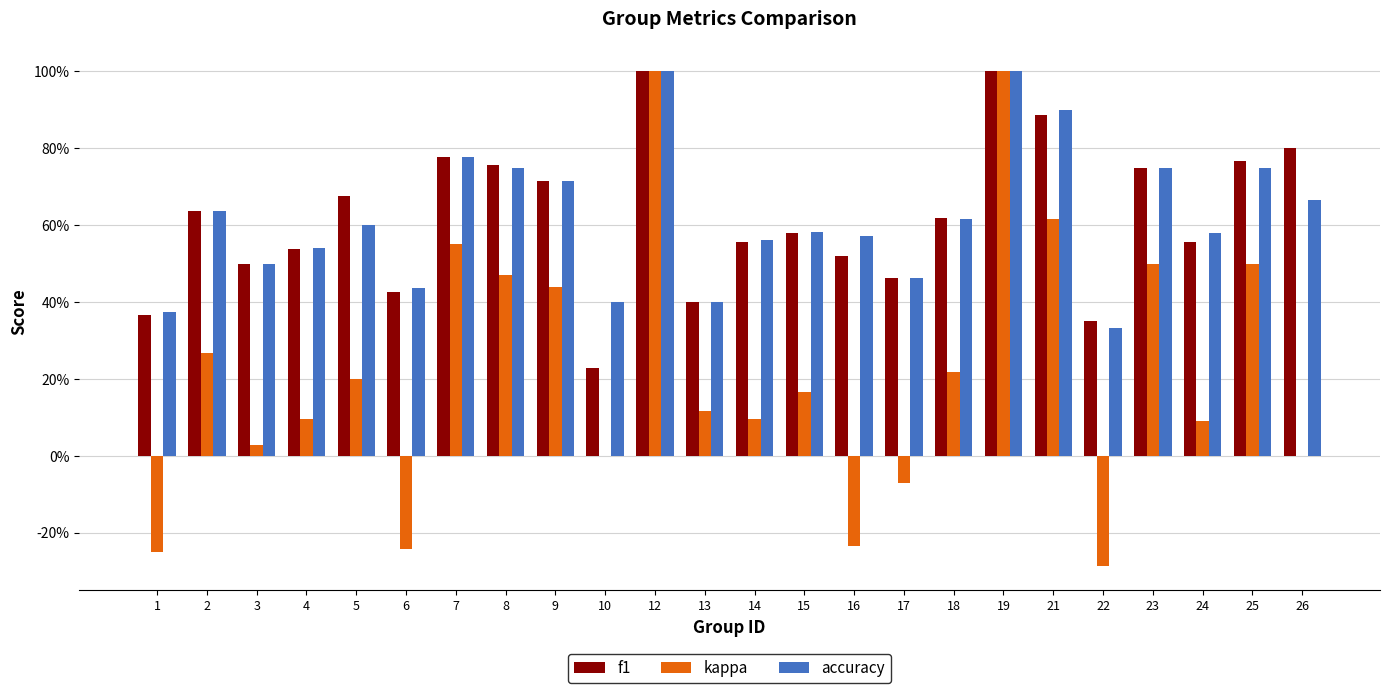

Which category has the highest value in the accuracy series?

12